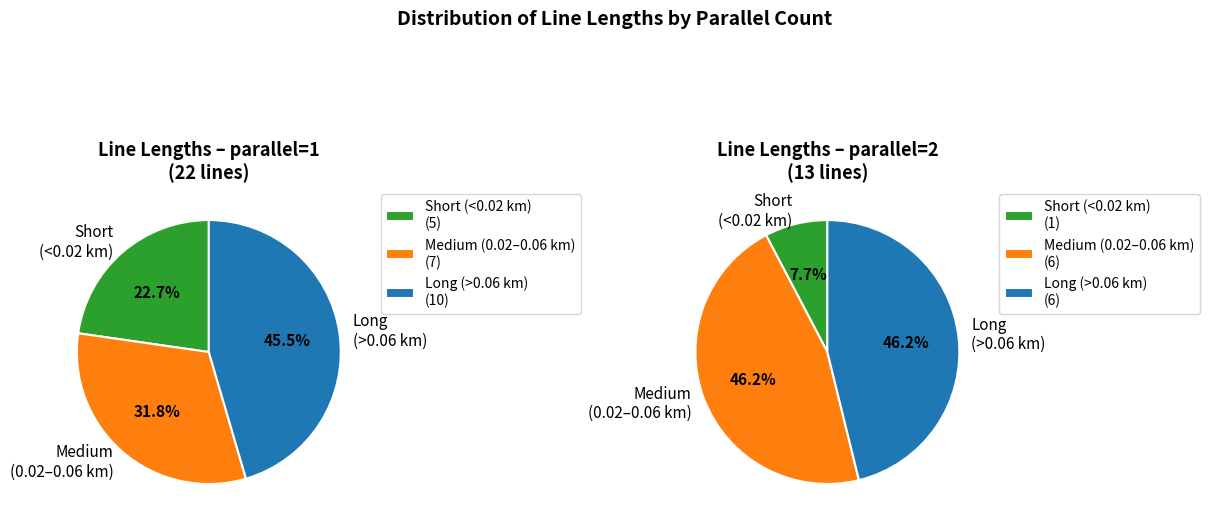

To the nearest percent, what is the difference between the parallel=2 and parallel=1 slice percentages?

25%